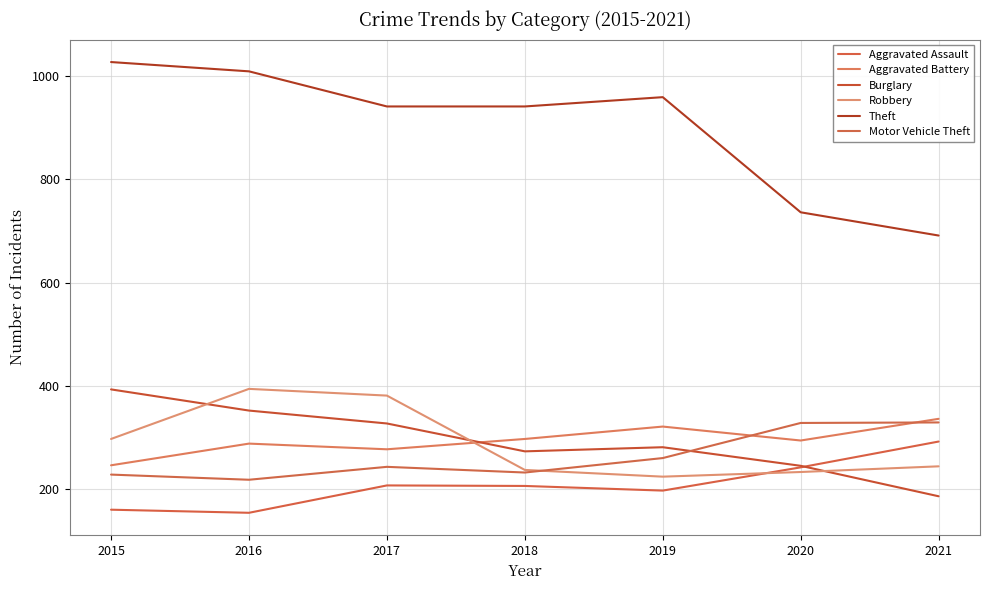

How many lines are shown in the chart?

6